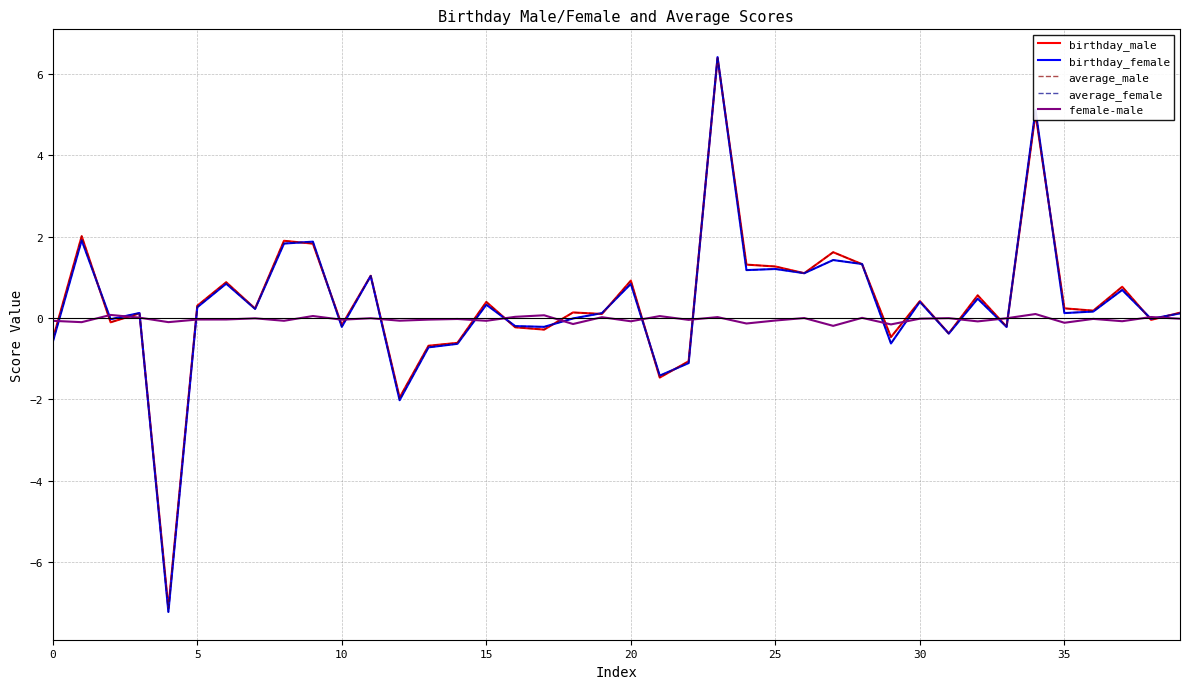

What is the lowest value of the birthday_male series?

-7.1